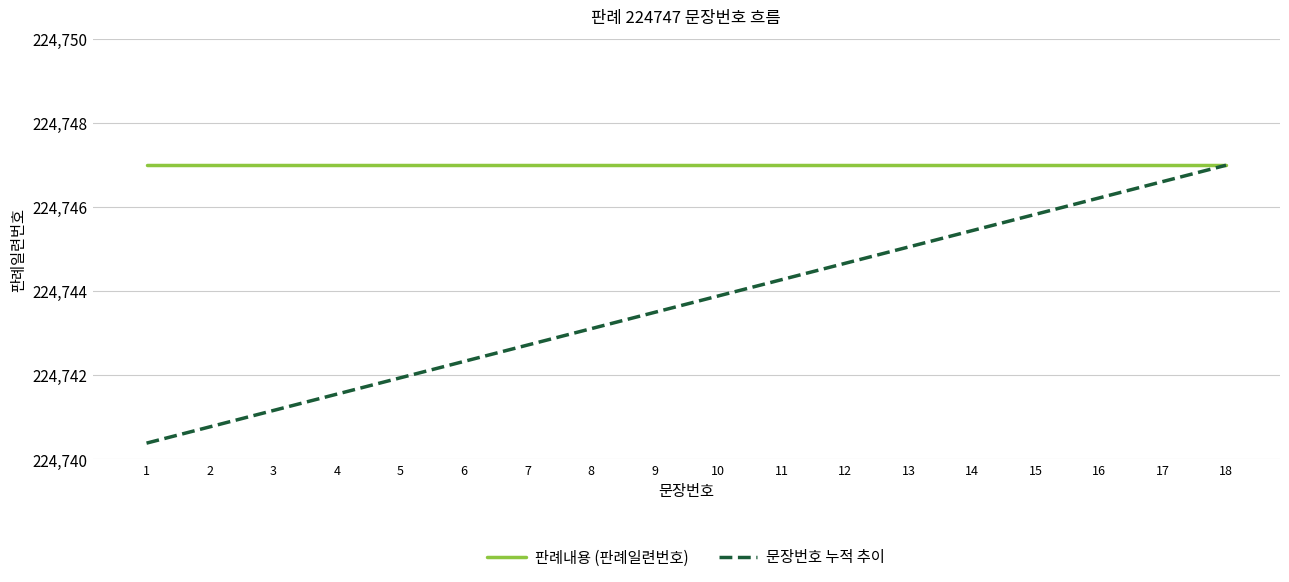

How many lines are shown in the chart?

2